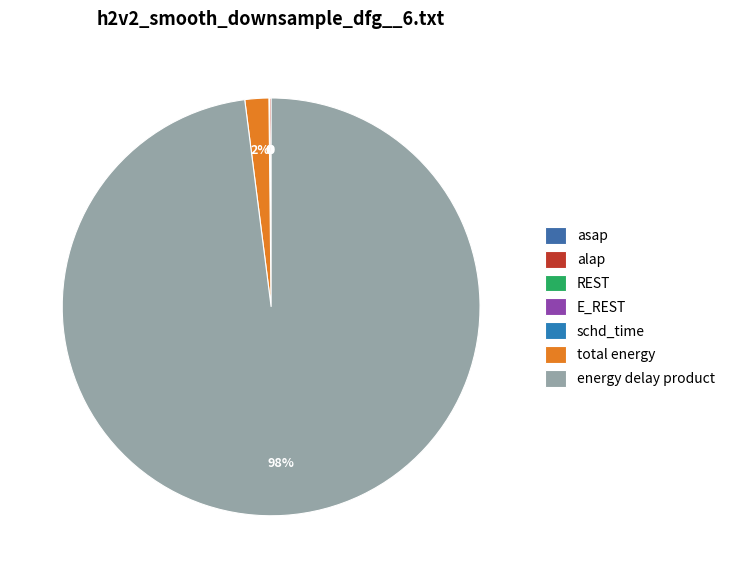

To the nearest percent, what is the average slice percentage?

14%